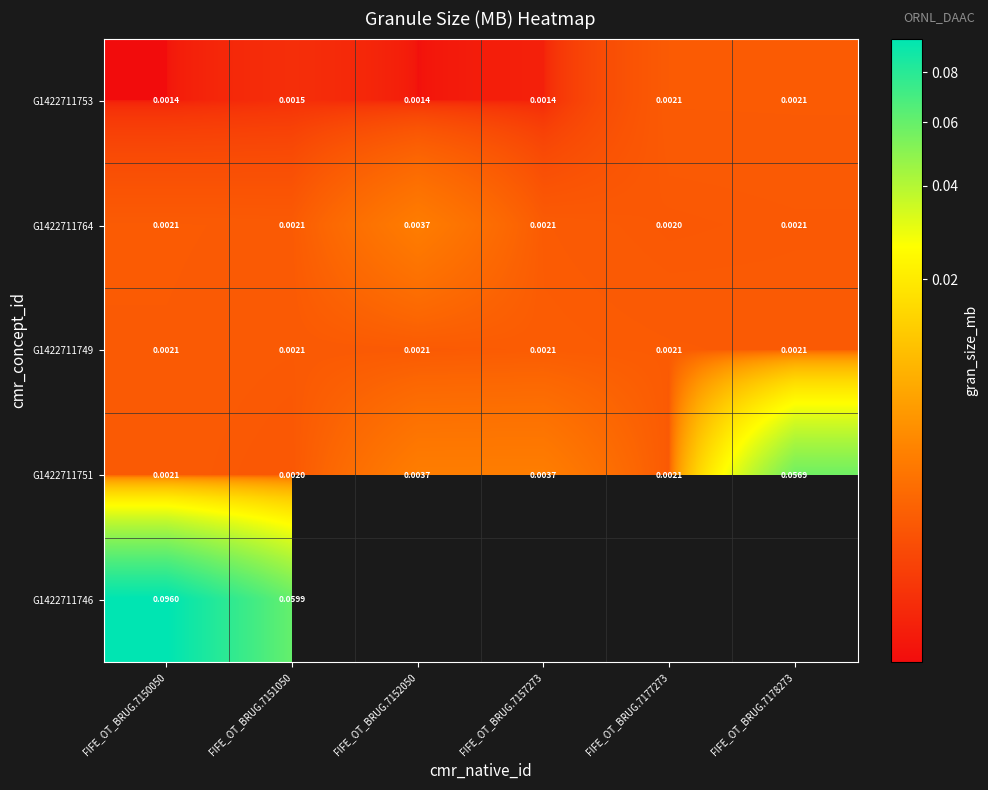

Rank the categories by G1422711764 value from lowest to highest.

FIFE_OT_BRUG.7177273, FIFE_OT_BRUG.7178273, FIFE_OT_BRUG.7151050, FIFE_OT_BRUG.7157273, FIFE_OT_BRUG.7150050, FIFE_OT_BRUG.7152050